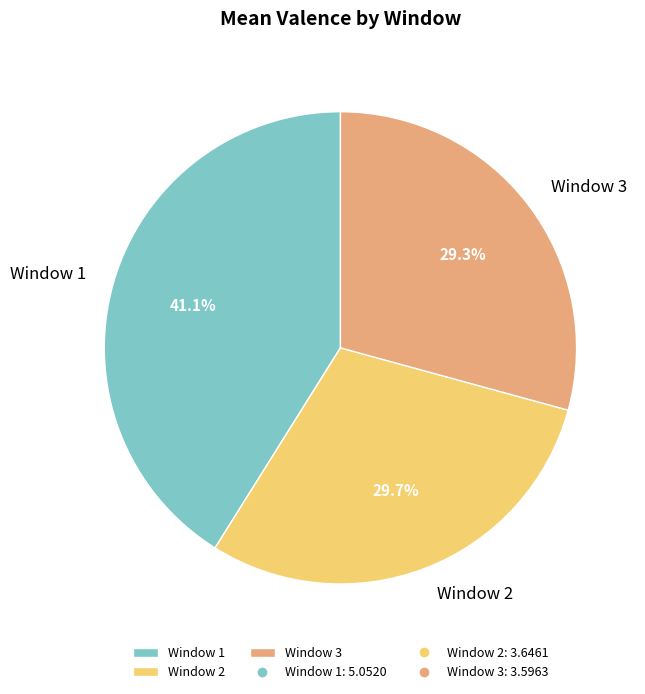

Does Window 2 account for over 50% of the chart?

No